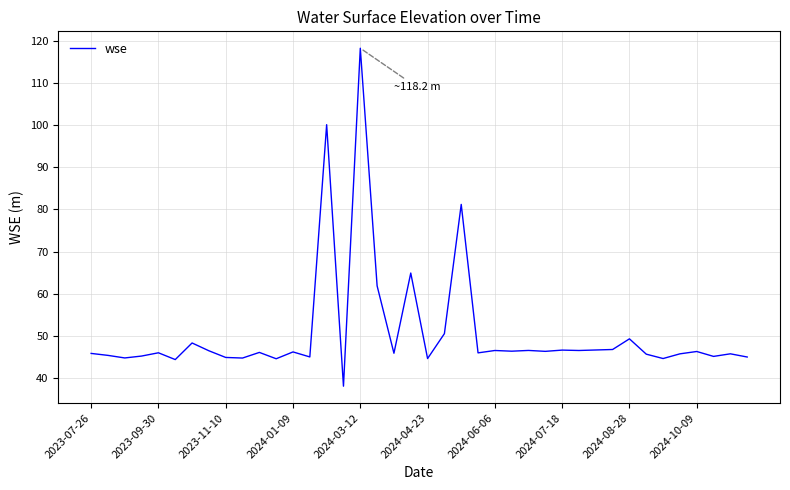

What is the greatest value displayed?

118.2